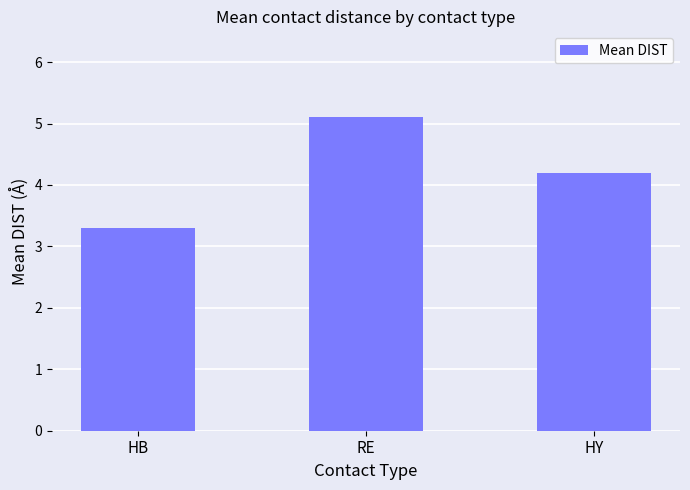

Are the bars horizontal?

No